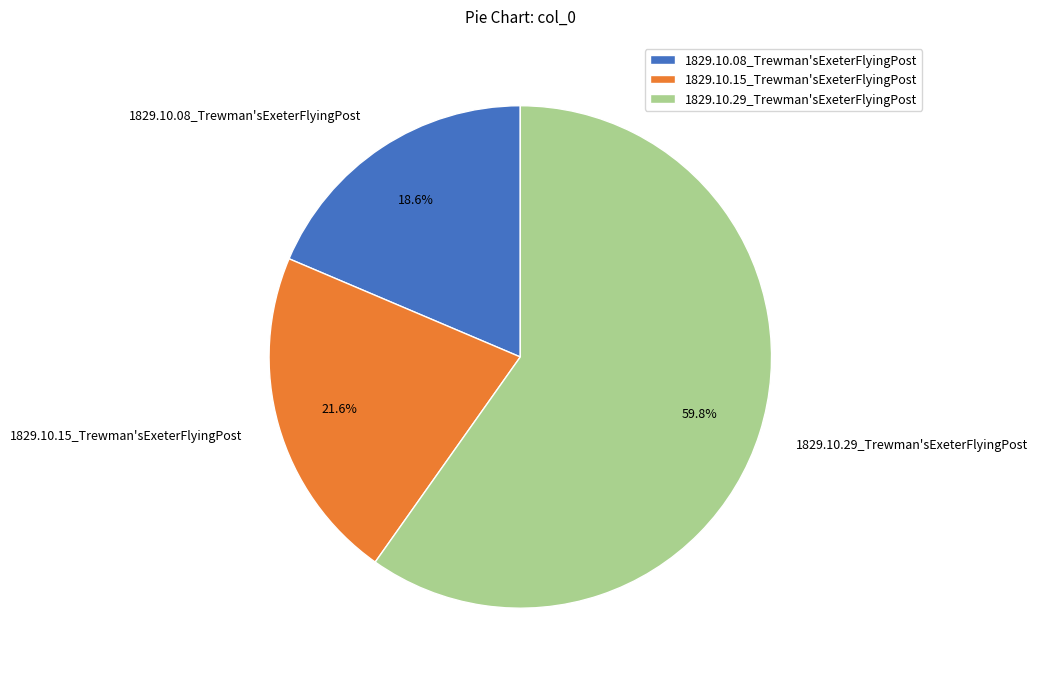

To the nearest percent, what is the difference between the largest and smallest slice percentages?

41%